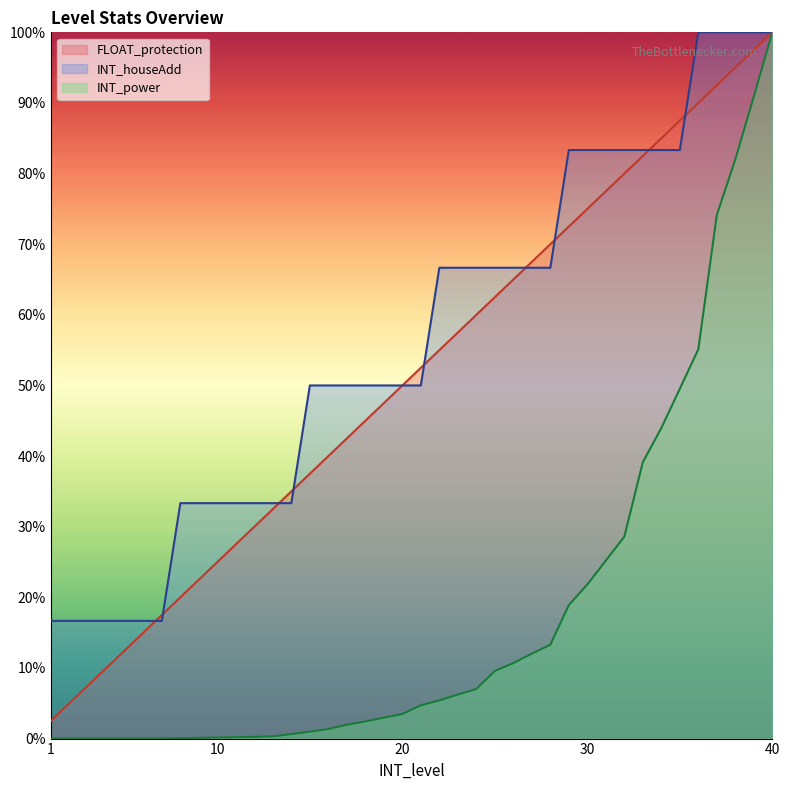

Which has a higher value, 18 or 8?

18